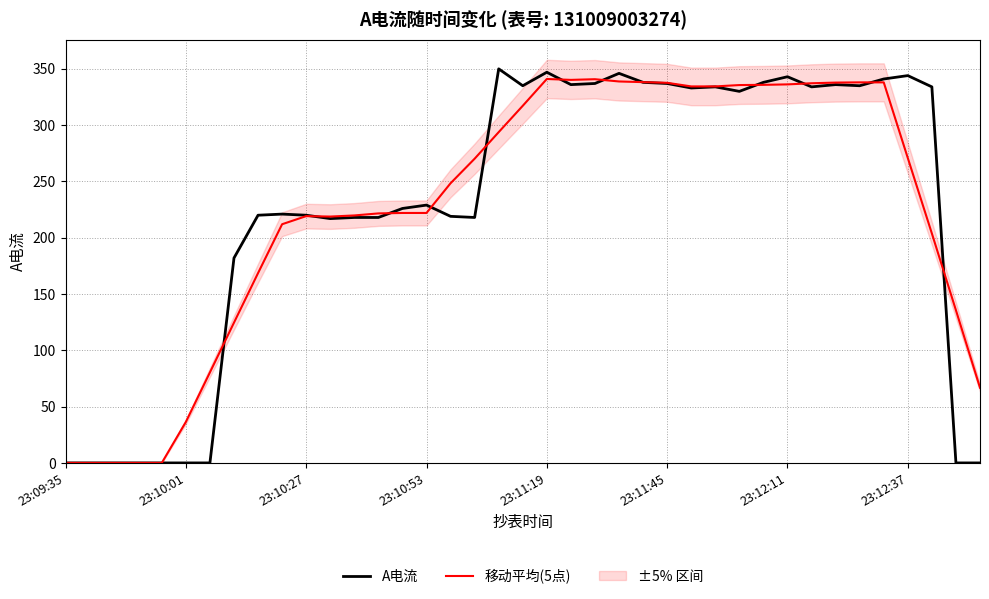

The value of 移动平均(5点) at 11 is 218.8. True or false?

True